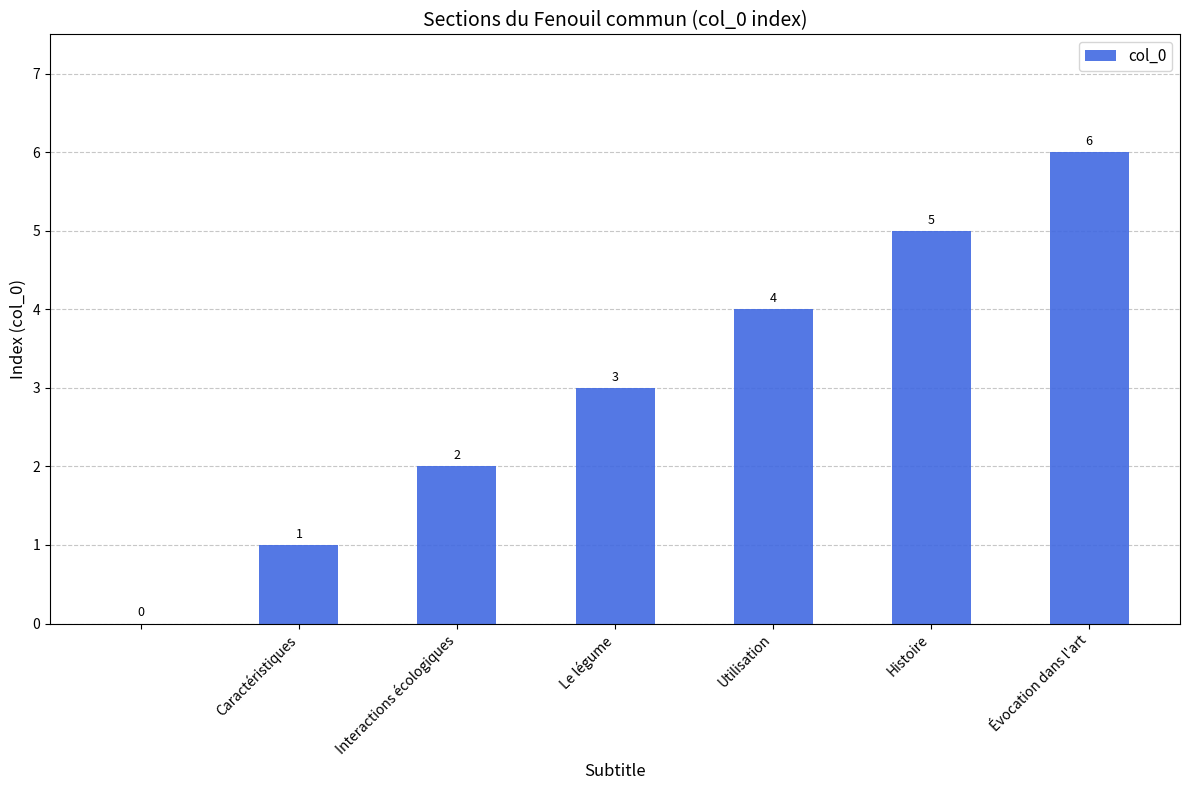

What is the sum of all values?

21